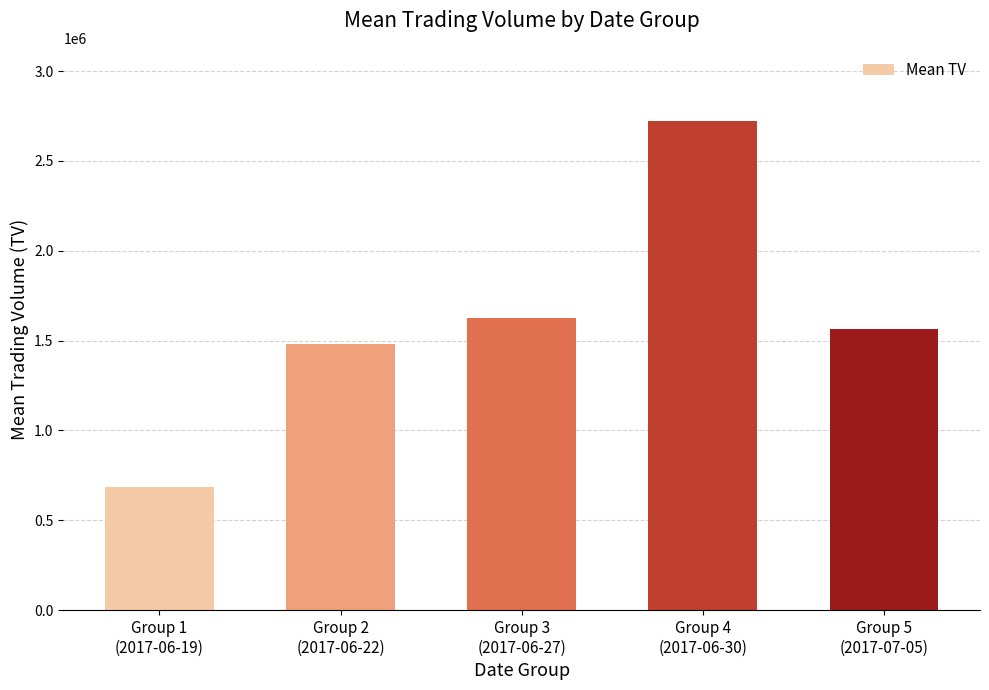

What is the difference between the maximum and second lowest values?

1239333.3